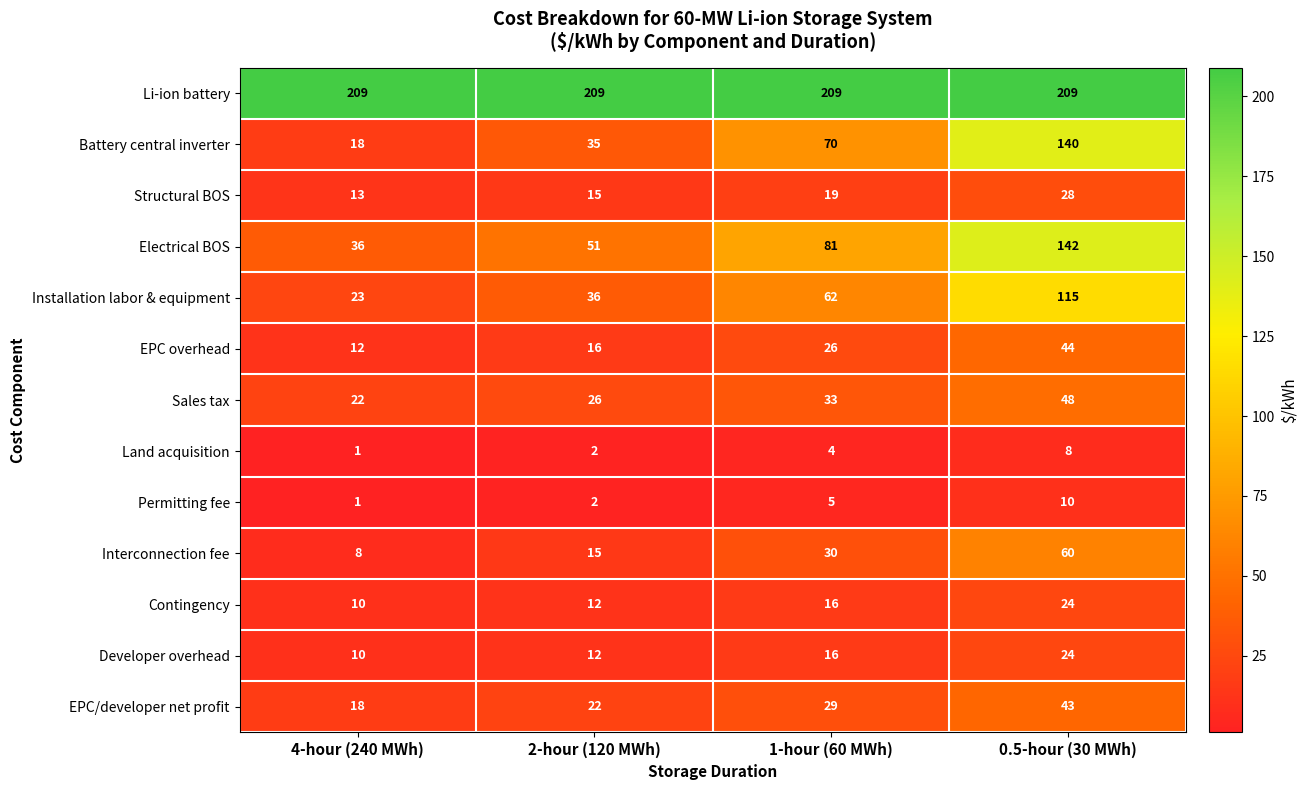

What is the total value across all series at 1-hour (60 MWh)?

600